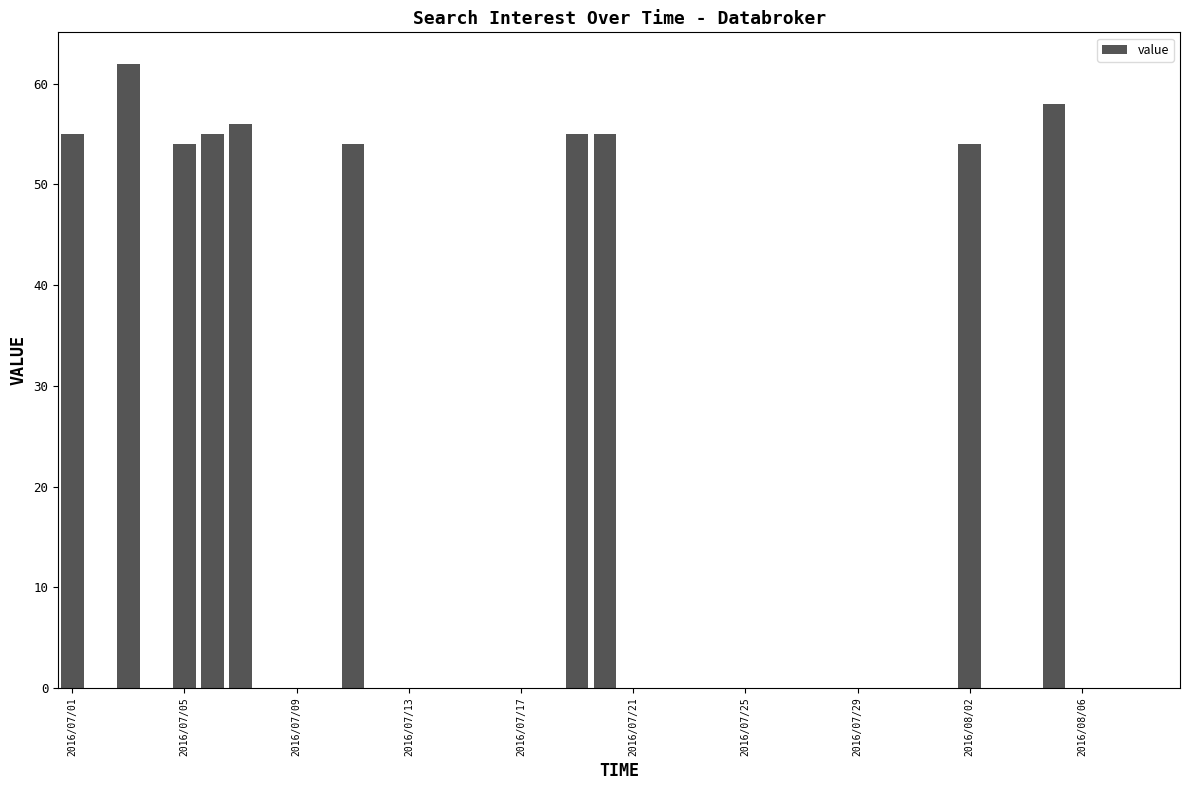

What is the difference between the maximum and minimum values?

62